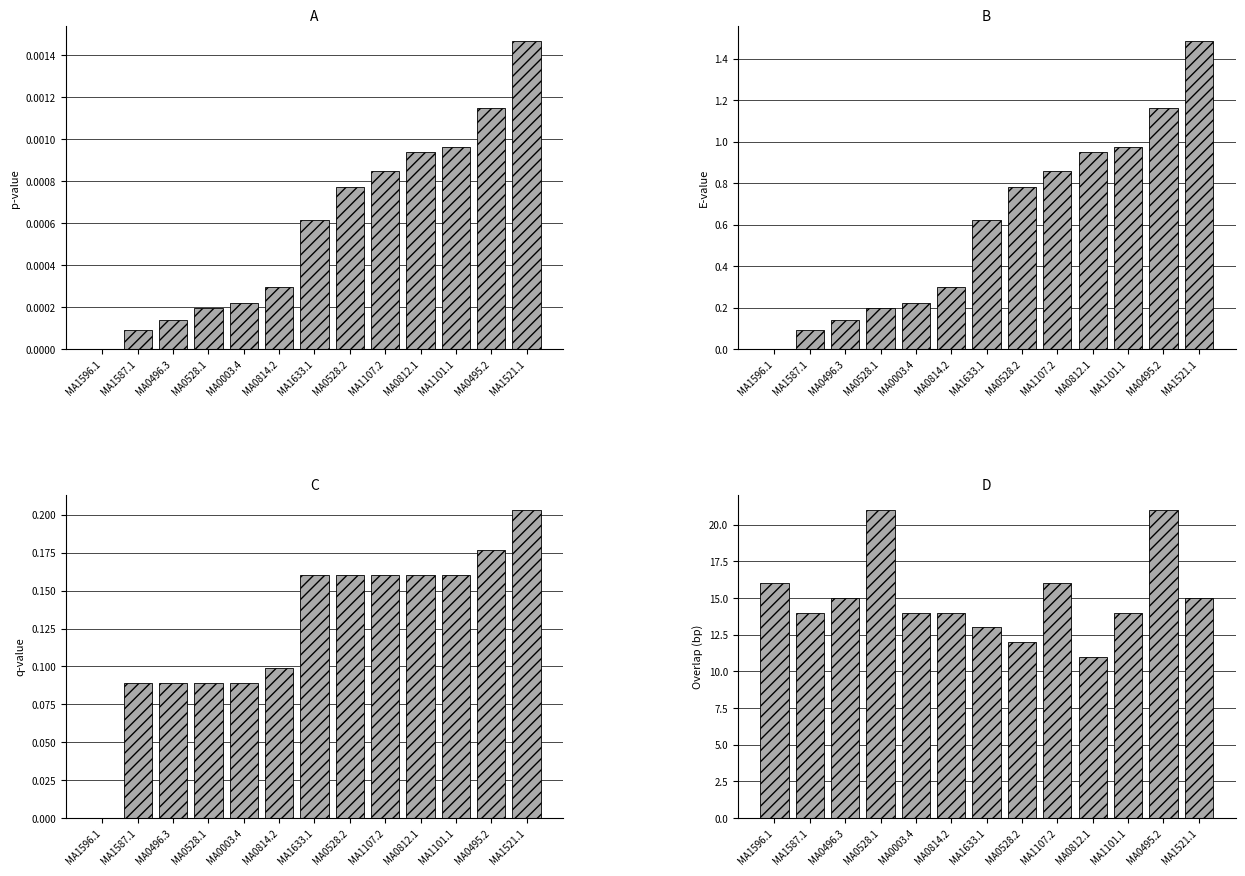

Reading left to right, transcribe all the data shown in this chart.

p-value: MA1596.1=0.0	MA1587.1=0.0	MA0496.3=0.0	MA0528.1=0.0	MA0003.4=0.0	MA0814.2=0.0	MA1633.1=0.0	MA0528.2=0.0	MA1107.2=0.0	MA0812.1=0.0	MA1101.1=0.0	MA0495.2=0.0	MA1521.1=0.0
E-value: MA1596.1=0.0	MA1587.1=0.1	MA0496.3=0.1	MA0528.1=0.2	MA0003.4=0.2	MA0814.2=0.3	MA1633.1=0.6	MA0528.2=0.8	MA1107.2=0.9	MA0812.1=1.0	MA1101.1=1.0	MA0495.2=1.2	MA1521.1=1.5
q-value: MA1596.1=0.0	MA1587.1=0.1	MA0496.3=0.1	MA0528.1=0.1	MA0003.4=0.1	MA0814.2=0.1	MA1633.1=0.2	MA0528.2=0.2	MA1107.2=0.2	MA0812.1=0.2	MA1101.1=0.2	MA0495.2=0.2	MA1521.1=0.2
Overlap: MA1596.1=16.0	MA1587.1=14.0	MA0496.3=15.0	MA0528.1=21.0	MA0003.4=14.0	MA0814.2=14.0	MA1633.1=13.0	MA0528.2=12.0	MA1107.2=16.0	MA0812.1=11.0	MA1101.1=14.0	MA0495.2=21.0	MA1521.1=15.0